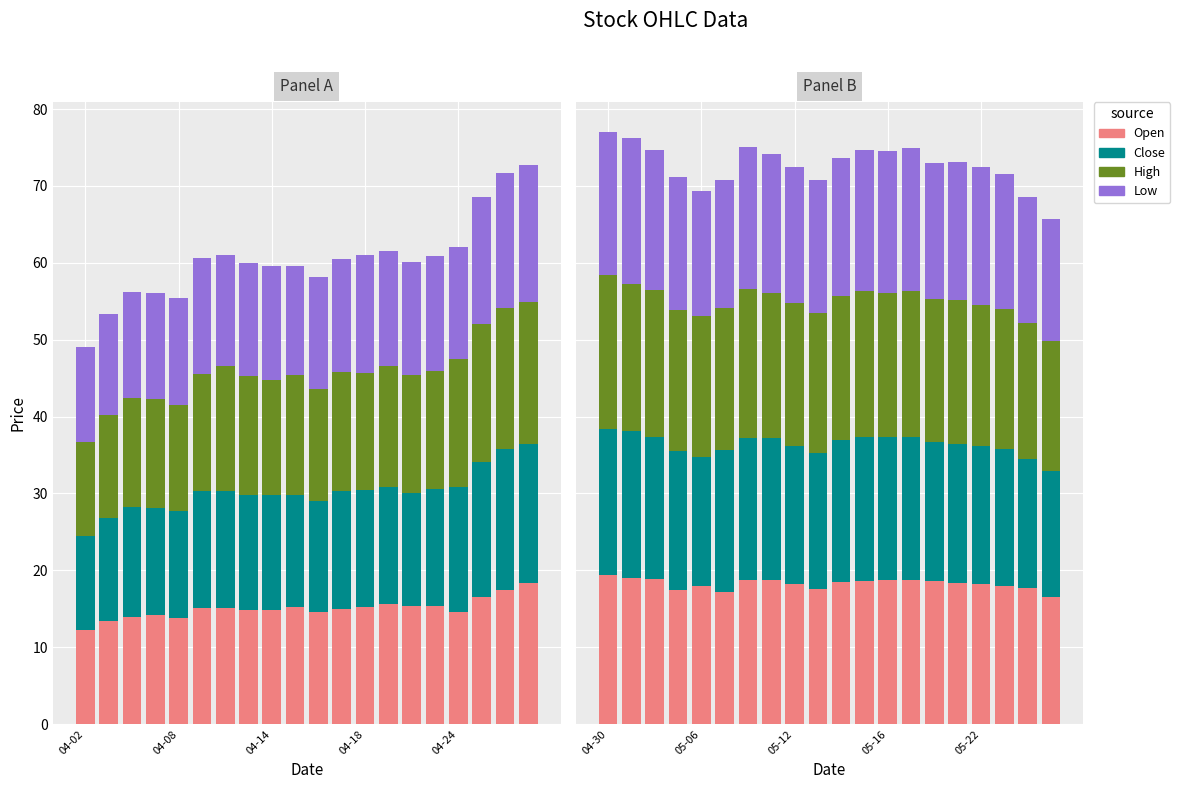

Between 04-24 and 5, which series saw the biggest shift?

Close